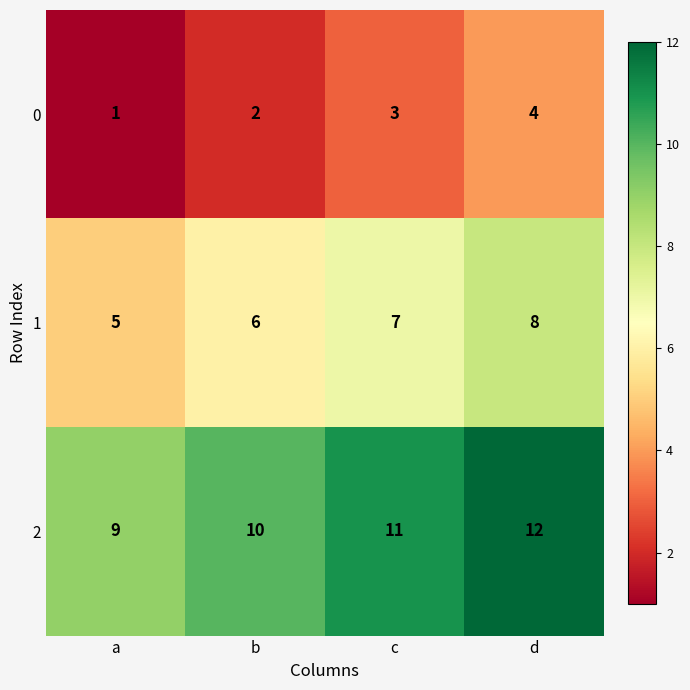

True or false: 0 has a value of 6 at d.

False